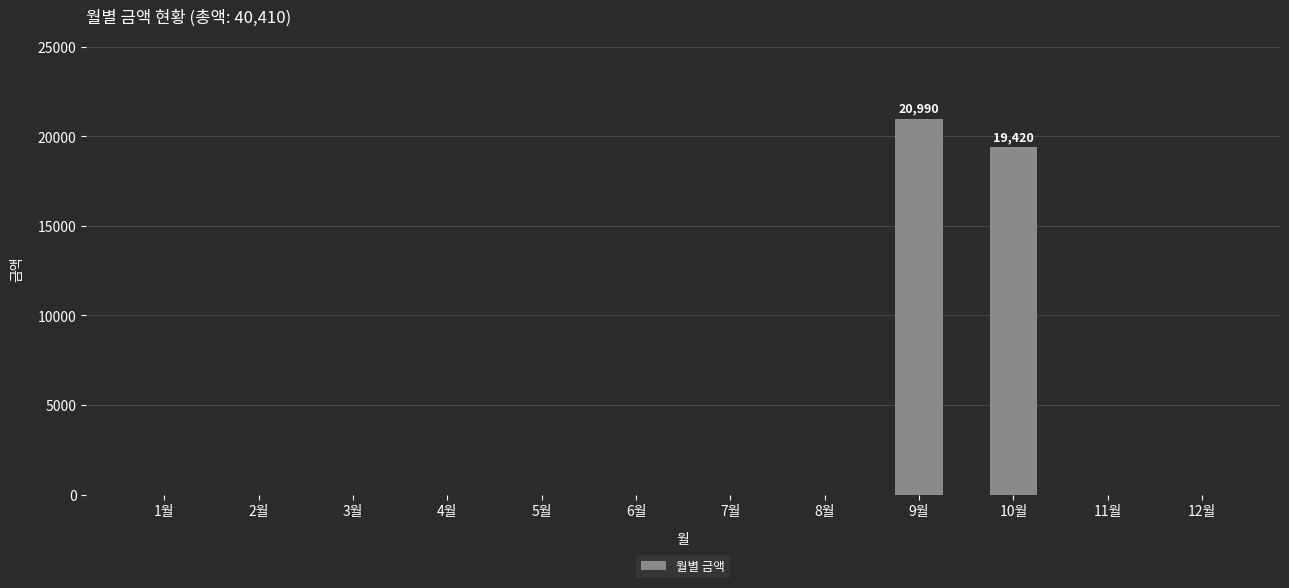

The chart shows a value of 0 at 8월. True or false?

True